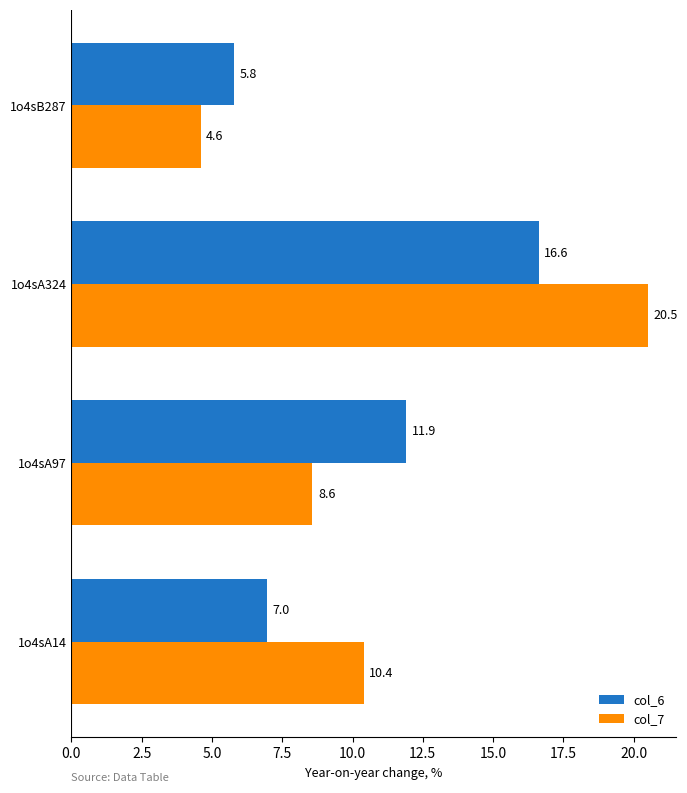

How many values in the col_6 series are below 11?

2